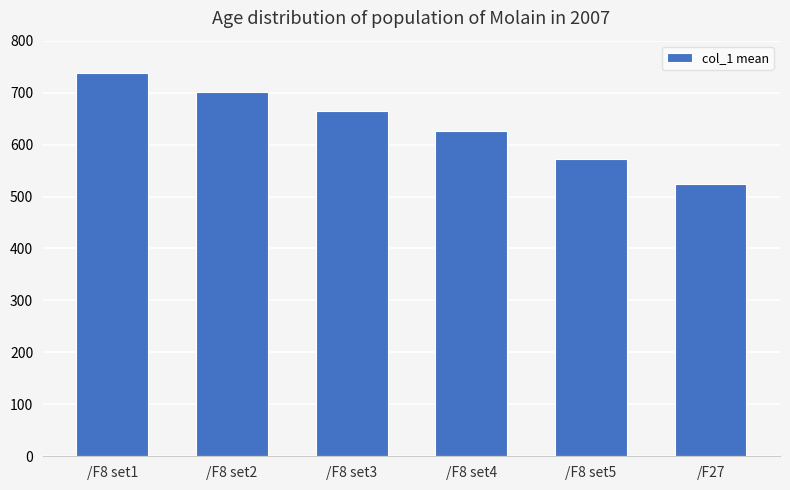

Count the number of data series in this chart.

1